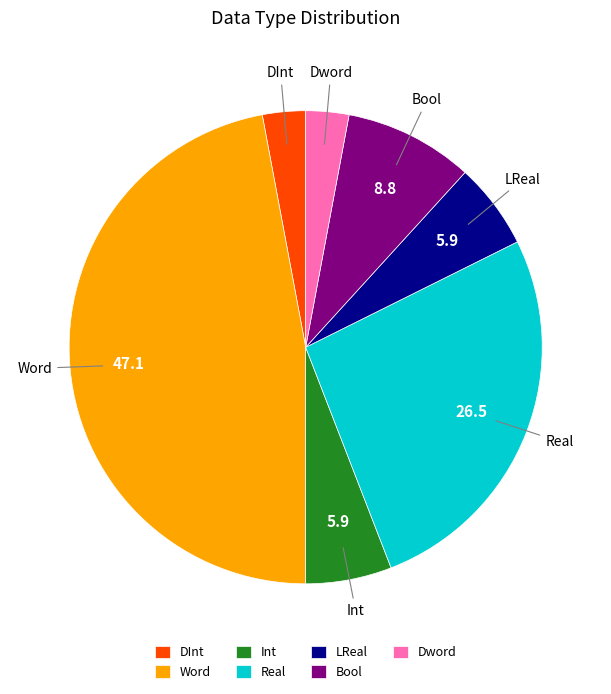

Is it true that Dword is 3% of the pie?

True